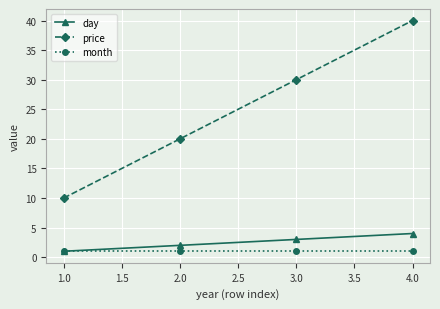

Reading left to right, what are all the values shown in this chart?

day: 1	2	3	4
price: 10	20	30	40
month: 1	1	1	1